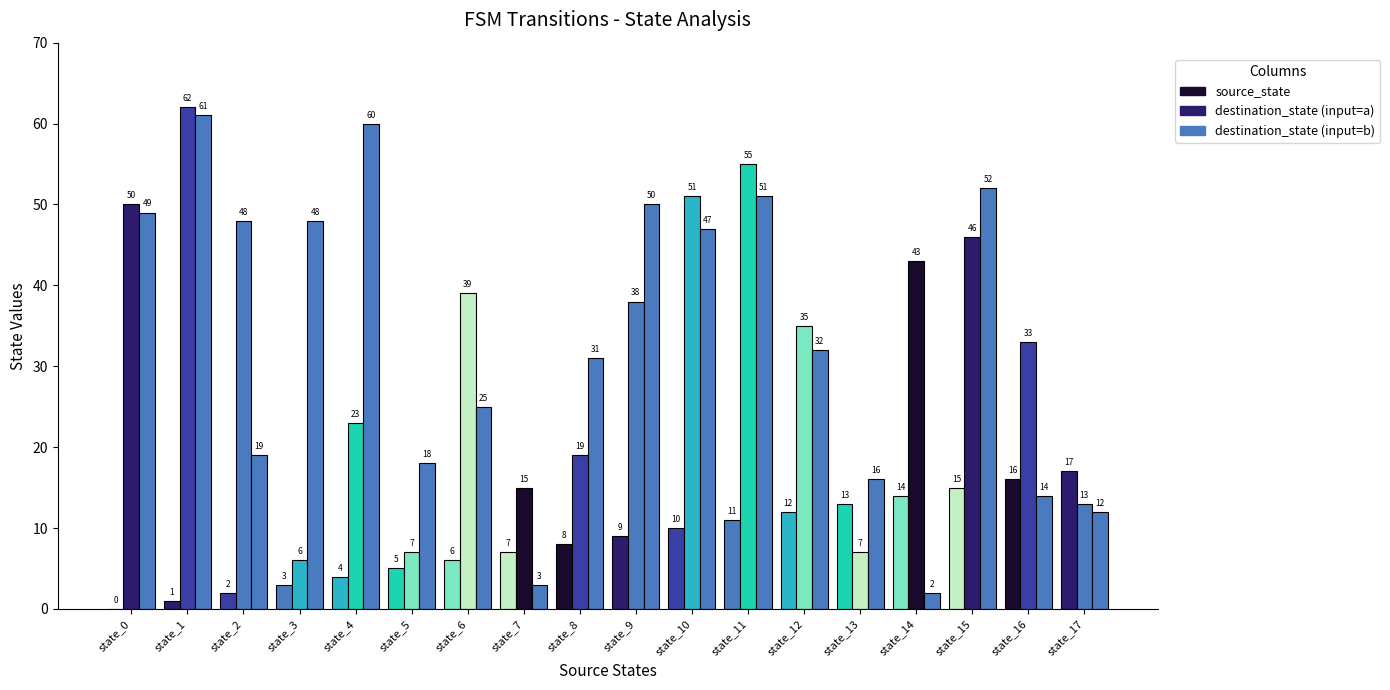

Reading right to left, what are all the values shown in this chart?

source_state: 17	16	15	14	13	12	11	10	9	8	7	6	5	4	3	2	1	0
destination_state (input=a): 13	33	46	43	7	35	55	51	38	19	15	39	7	23	6	48	62	50
destination_state (input=b): 12	14	52	2	16	32	51	47	50	31	3	25	18	60	48	19	61	49